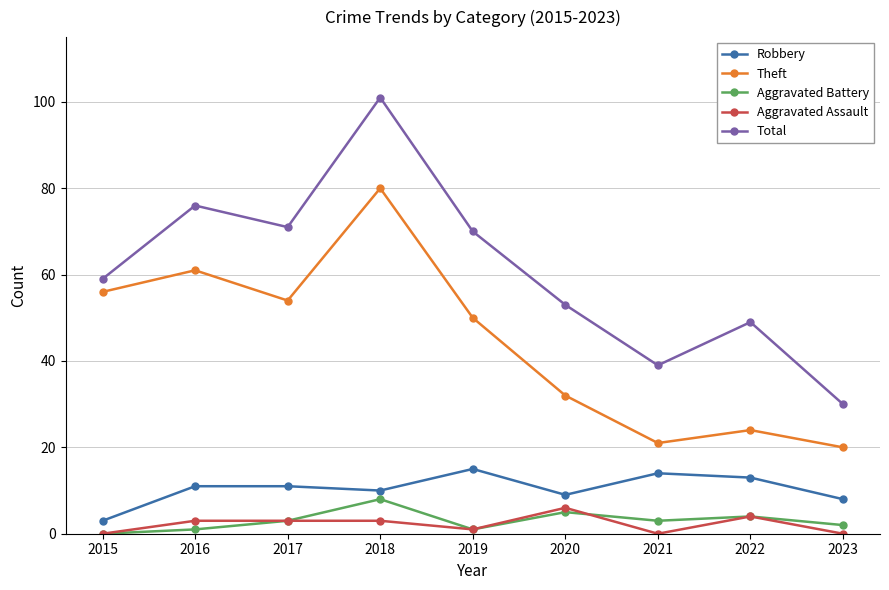

Reading left to right, list all the values displayed in this chart.

Robbery: 2015=3	2016=11	2017=11	2018=10	2019=15	2020=9	2021=14	2022=13	2023=8
Theft: 2015=56	2016=61	2017=54	2018=80	2019=50	2020=32	2021=21	2022=24	2023=20
Aggravated Battery: 2015=0	2016=1	2017=3	2018=8	2019=1	2020=5	2021=3	2022=4	2023=2
Aggravated Assault: 2015=0	2016=3	2017=3	2018=3	2019=1	2020=6	2021=0	2022=4	2023=0
Total: 2015=59	2016=76	2017=71	2018=101	2019=70	2020=53	2021=39	2022=49	2023=30